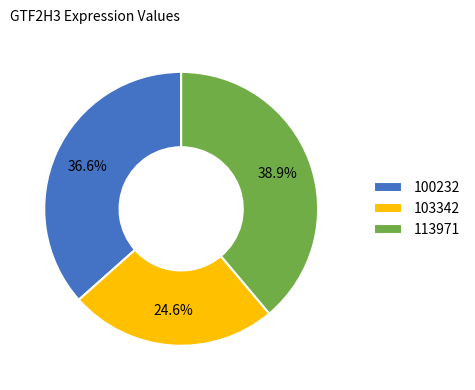

Rank the categories by value from lowest to highest.

103342, 100232, 113971